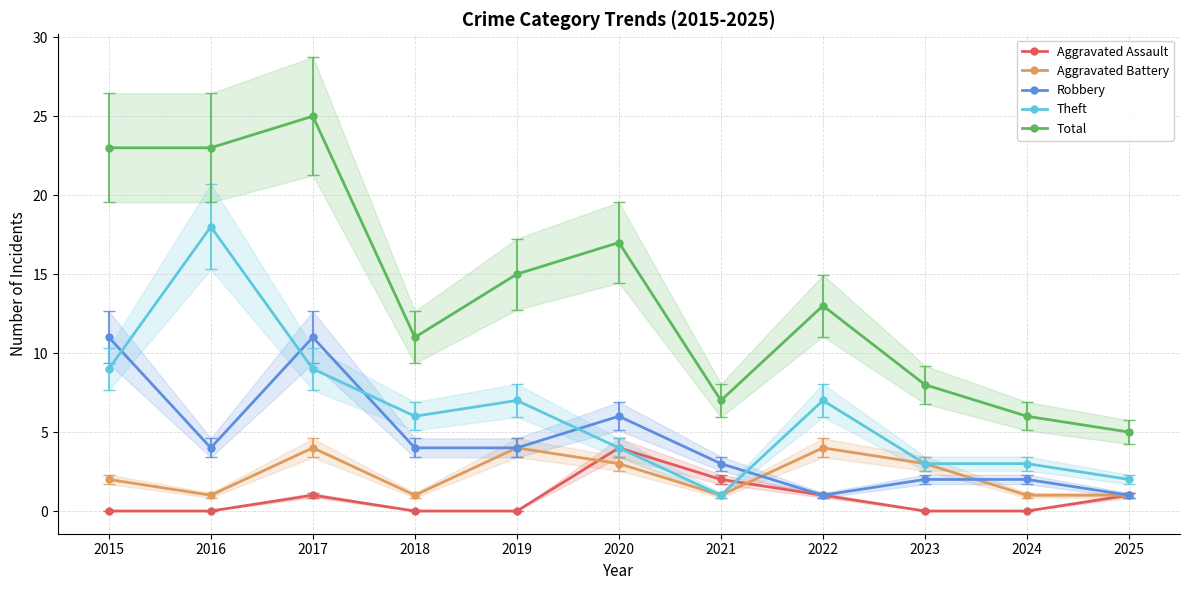

What is the difference between the maximum and minimum values in the Total series?

20